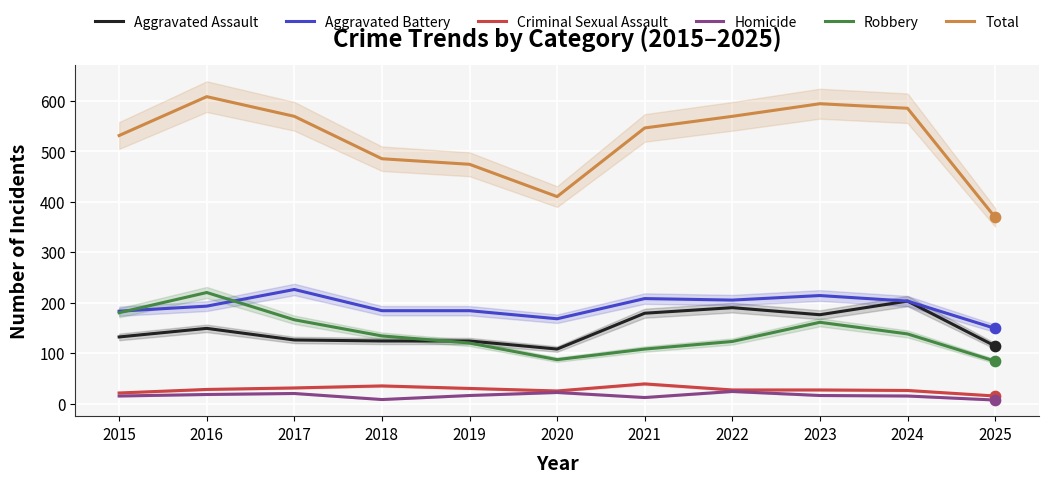

At how many categories does at least one series exceed 235?

11